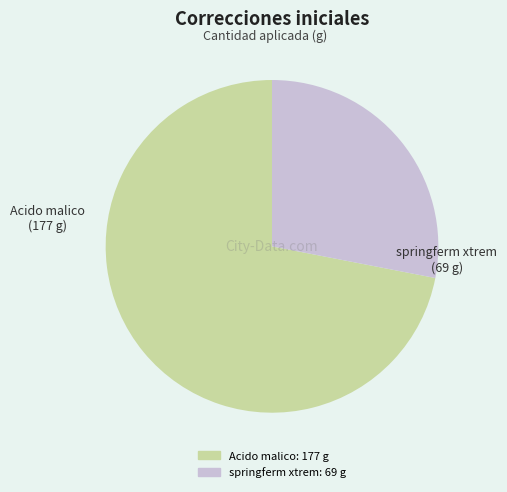

True or false: Acido malico accounts for 72% of the total.

True